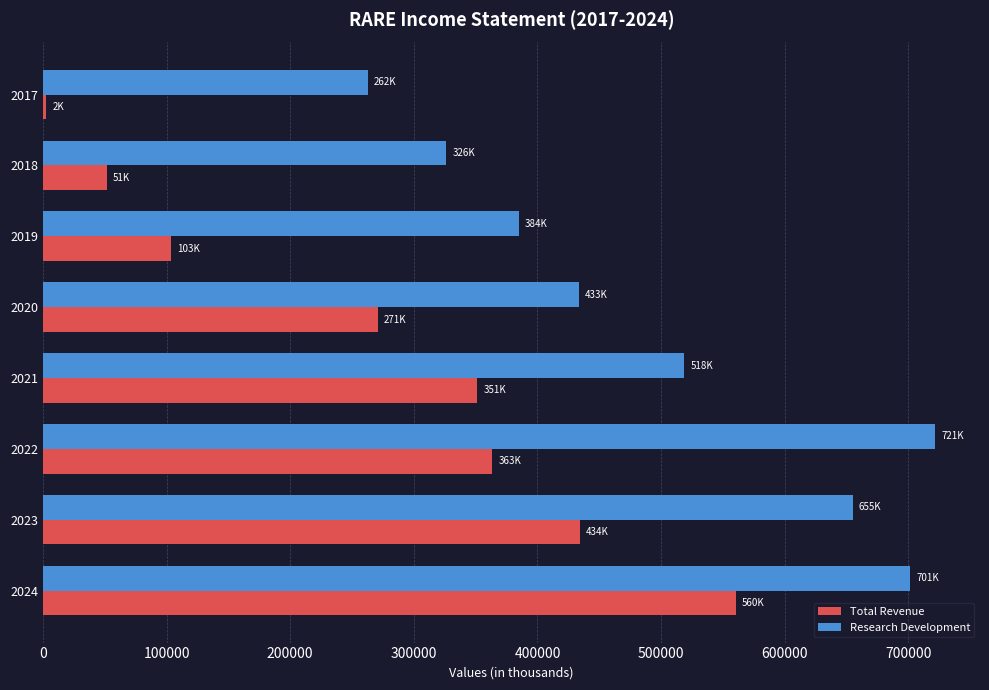

Rank the categories by Research Development value from highest to lowest.

2022, 2024, 2023, 2021, 2020, 2019, 2018, 2017